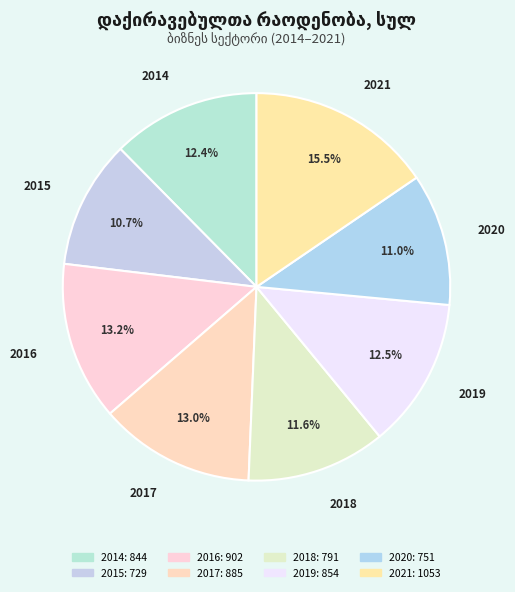

The 2016 slice represents 13% of the pie. True or false?

True